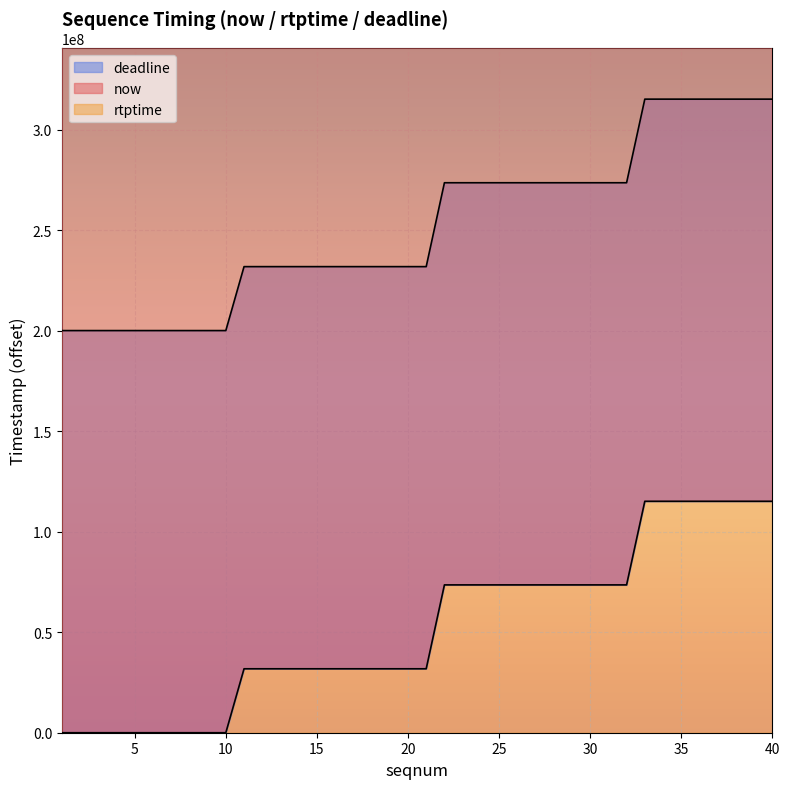

Where is rtptime nearest to the value 57550000?

22